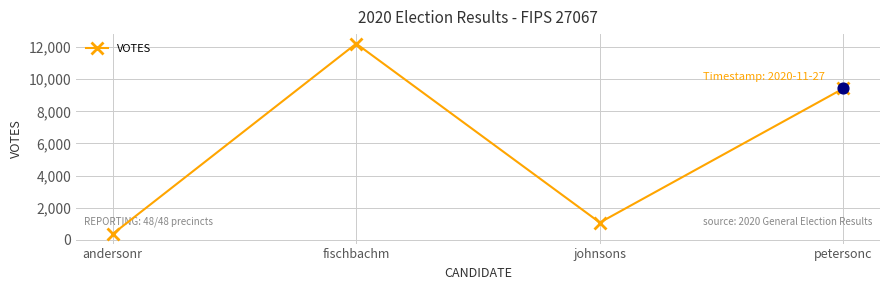

What is the change in value from andersonr to fischbachm?

+11846